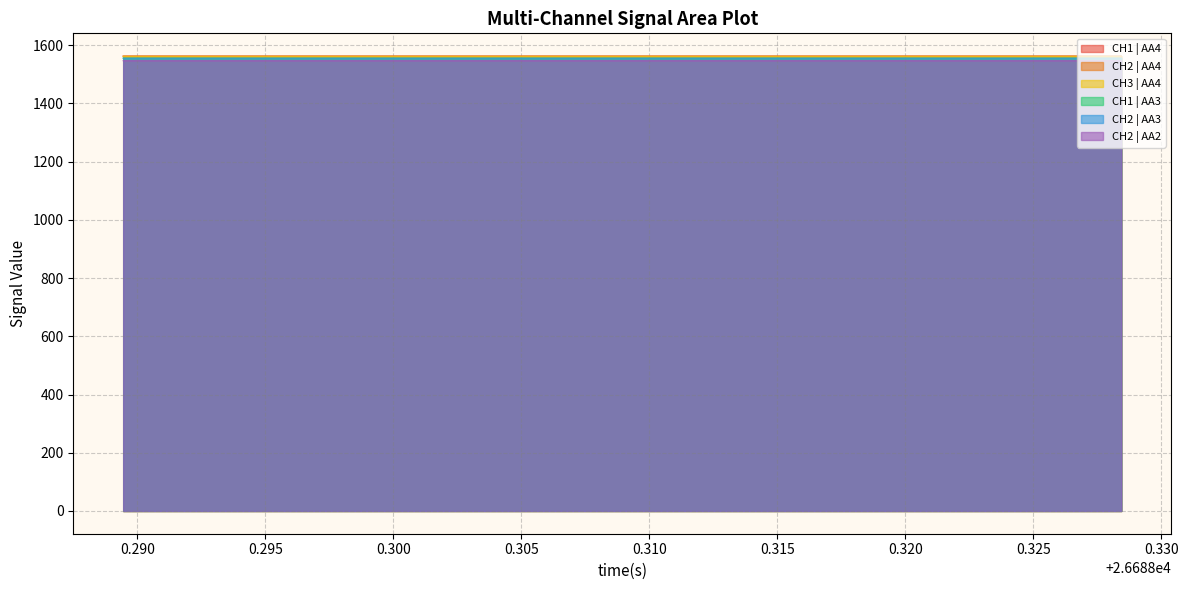

What is the minimum value shown in the chart?

1546.5